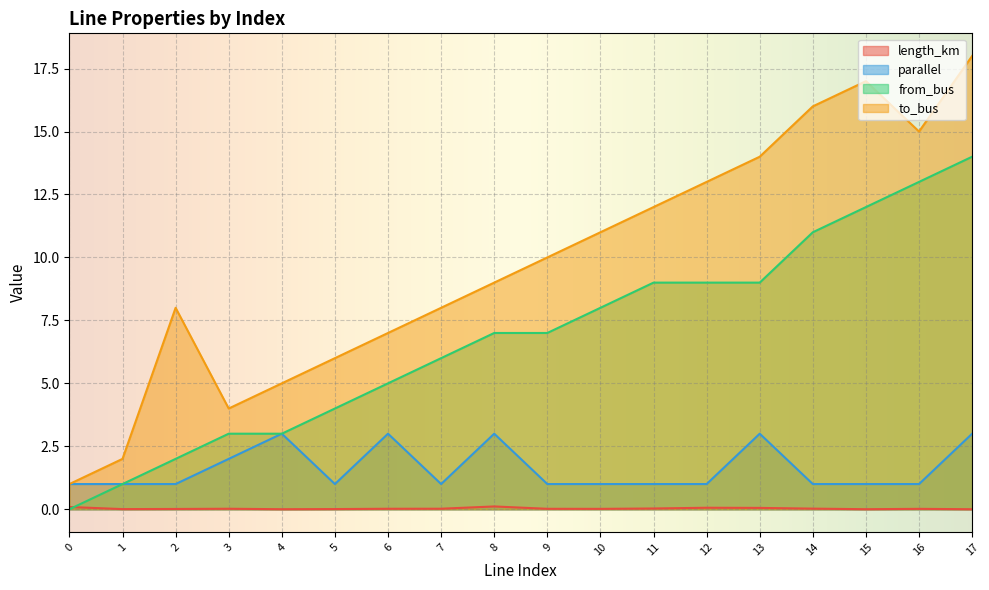

Which has a higher value, 12 or 1?

12